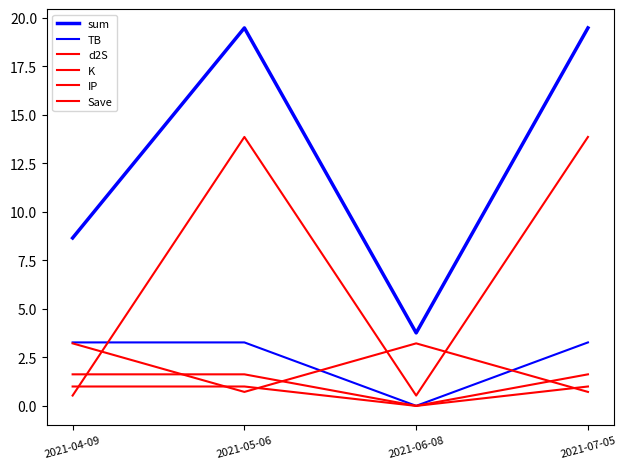

Reading left to right, extract all data points from this chart.

sum: 2021-04-09=8.7	2021-05-06=19.5	2021-06-08=3.8	2021-07-05=19.5
TB: 2021-04-09=3.3	2021-05-06=3.3	2021-06-08=0.0	2021-07-05=3.3
d2S: 2021-04-09=1.6	2021-05-06=1.6	2021-06-08=0.0	2021-07-05=1.6
K: 2021-04-09=3.2	2021-05-06=0.7	2021-06-08=3.2	2021-07-05=0.7
IP: 2021-04-09=0.5	2021-05-06=13.9	2021-06-08=0.5	2021-07-05=13.9
Save: 2021-04-09=1.0	2021-05-06=1.0	2021-06-08=0.0	2021-07-05=1.0